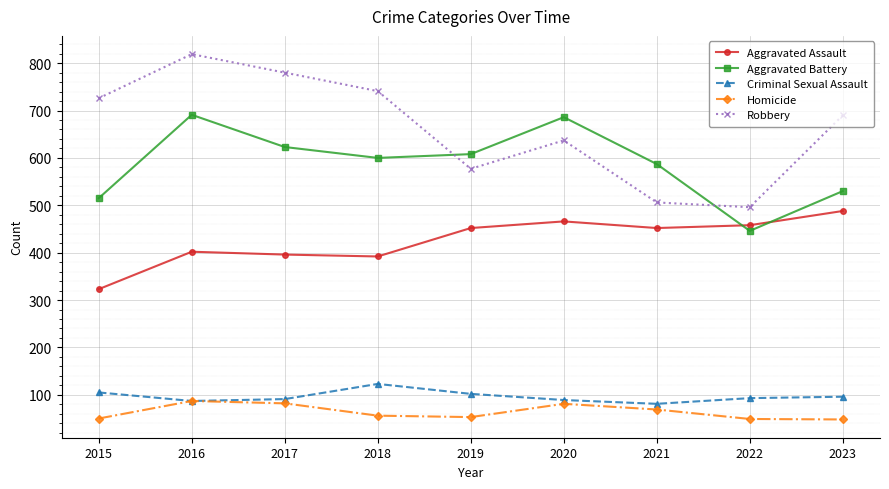

True or false: Aggravated Assault has a value of 549 at 2015.

False